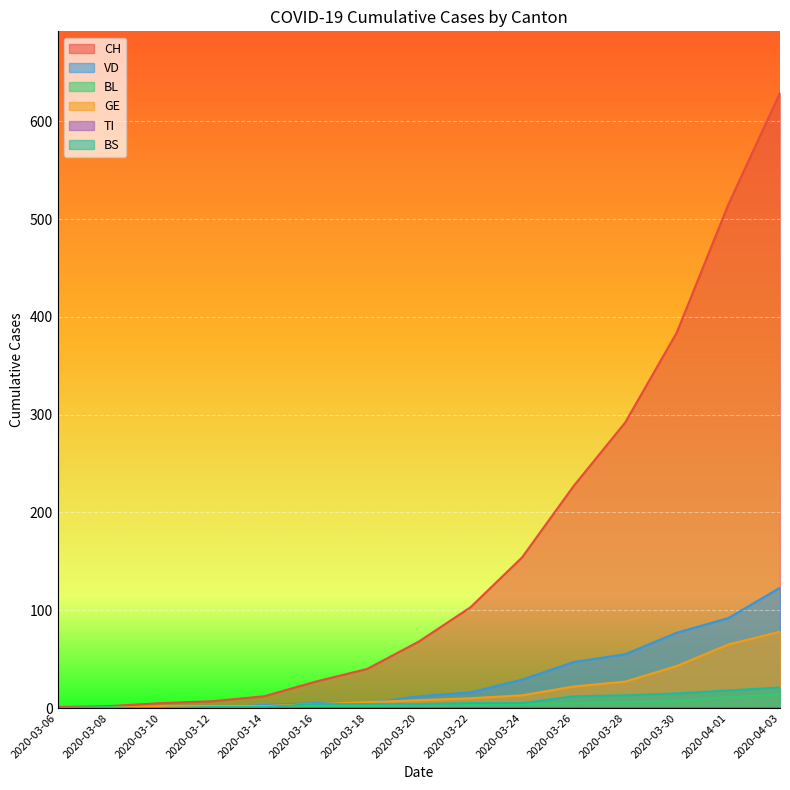

After their last crossing, which series has the higher values: VD or BS?

VD